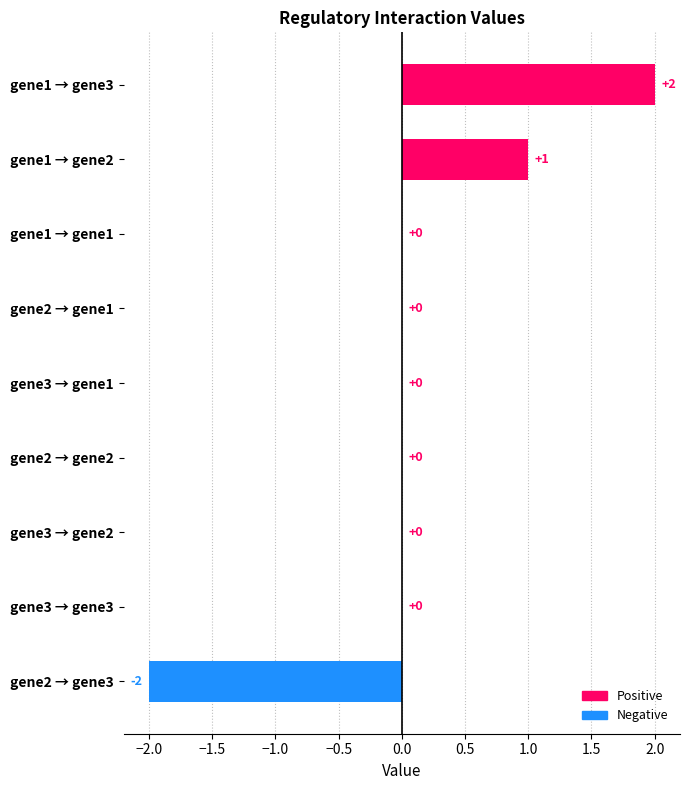

Reading top to bottom, extract all data points from this chart.

gene1 → gene3=2	gene1 → gene2=1	gene1 → gene1=0	gene2 → gene1=0	gene3 → gene1=0	gene2 → gene2=0	gene3 → gene2=0	gene3 → gene3=0	gene2 → gene3=-2